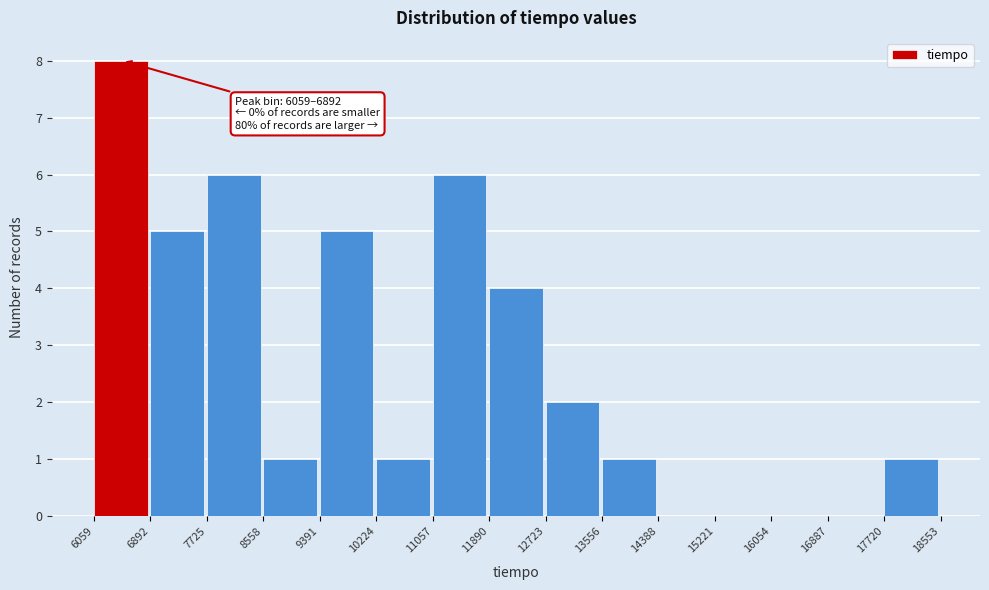

Which range on the x-axis has the tallest bar?

6059 to 6892